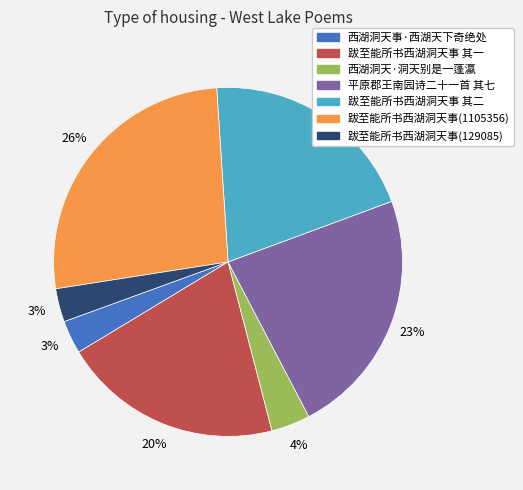

To the nearest percent, what is the average slice percentage?

14%